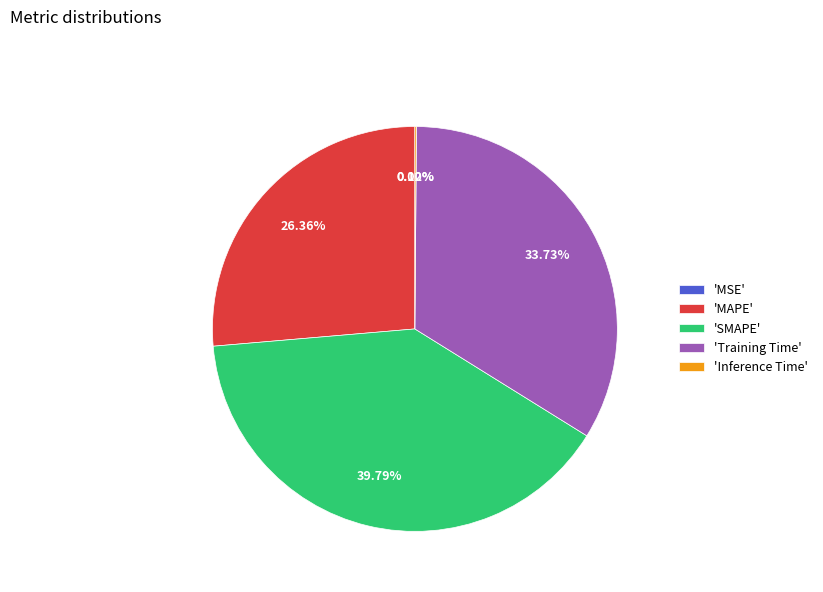

Which category has the biggest portion of the pie?

'SMAPE'